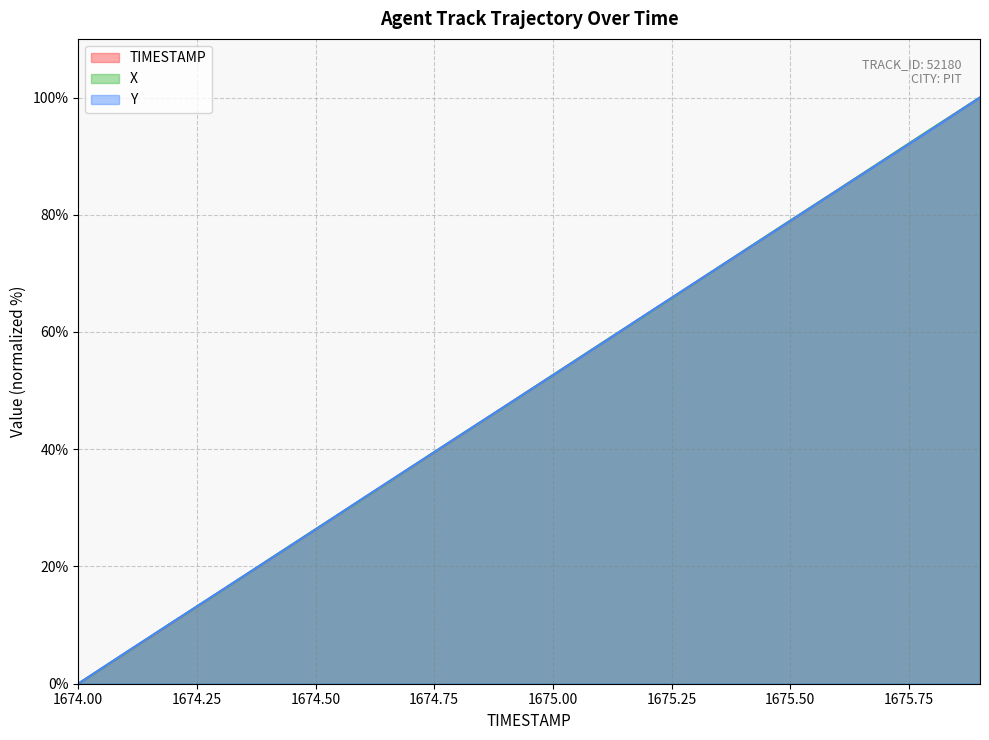

What position from the left is 1674.1?

2